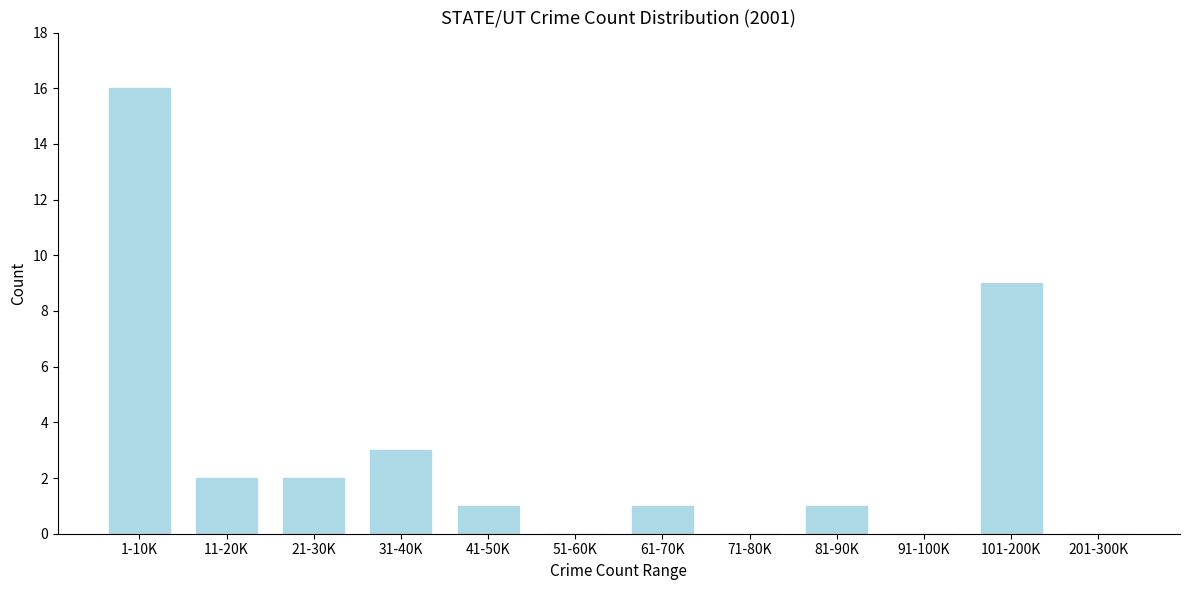

Reading left to right, list all the values displayed in this chart.

1-10K=16	11-20K=2	21-30K=2	31-40K=3	41-50K=1	51-60K=0	61-70K=1	71-80K=0	81-90K=1	91-100K=0	101-200K=9	201-300K=0